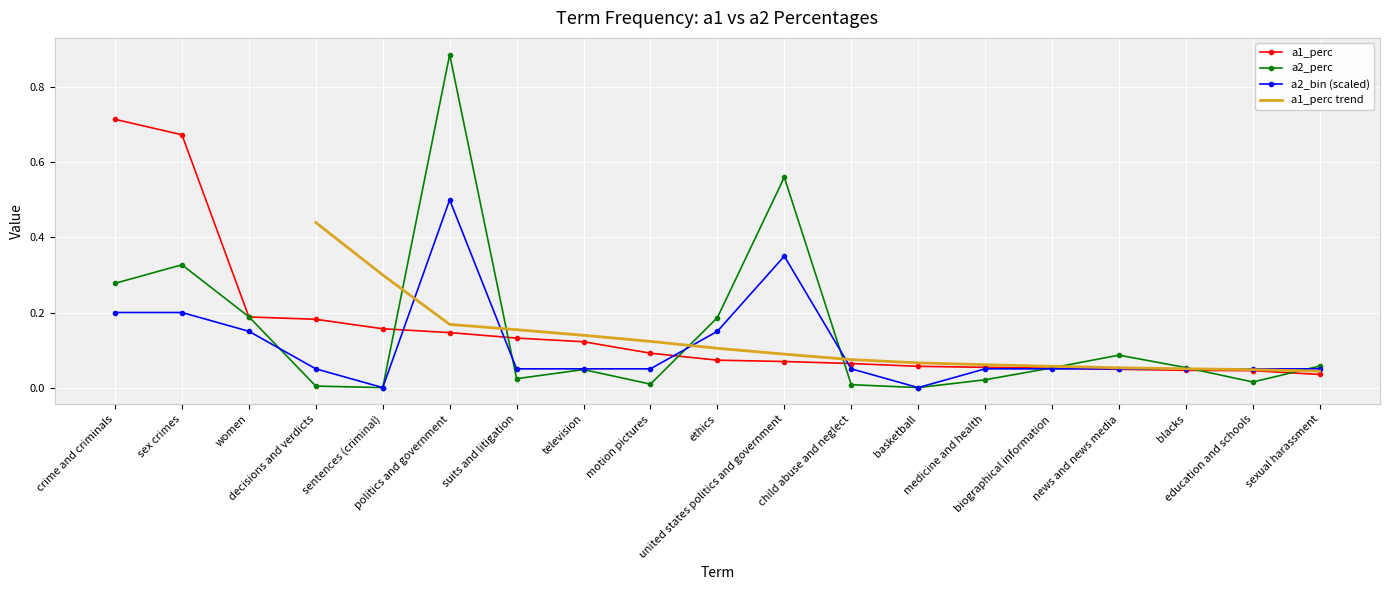

What is the average value of the a2_bin series?

0.1